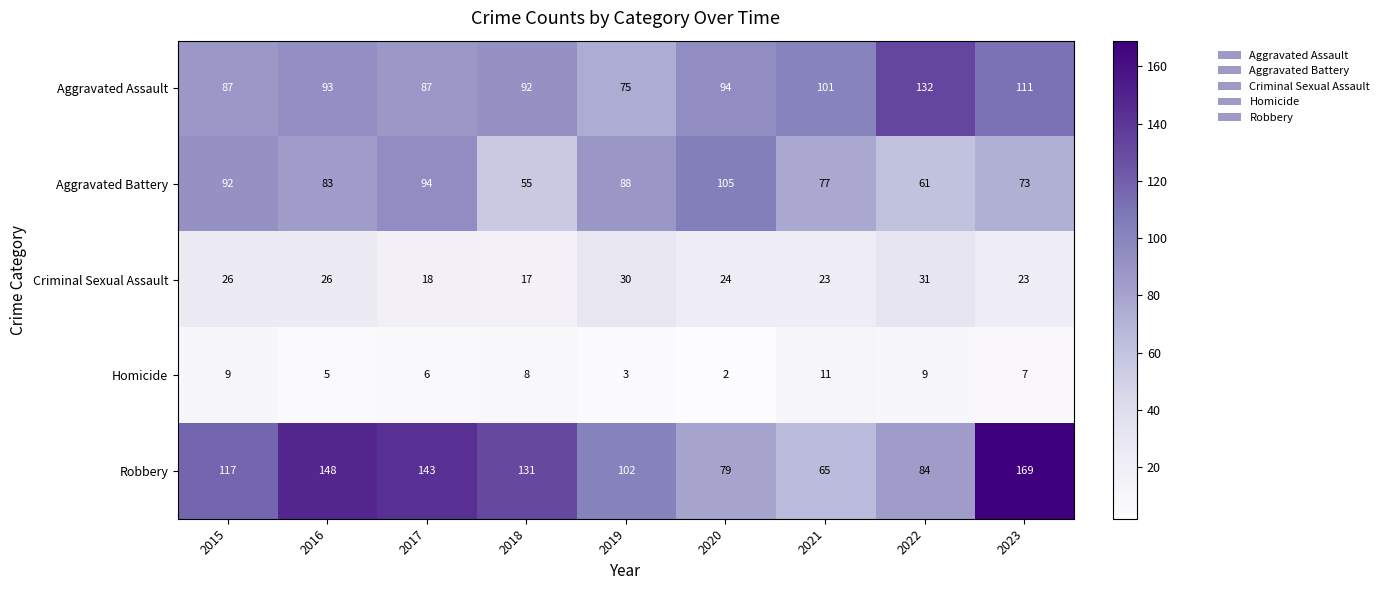

What is the sum of the Homicide values at 2015 and 2017?

15